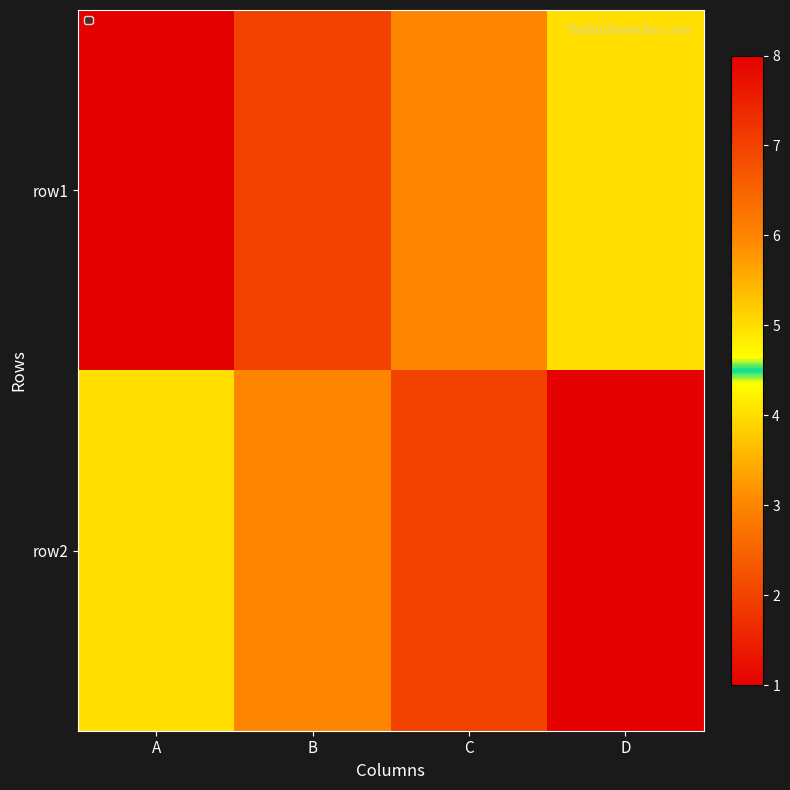

List the series in order of their peak value, lowest first.

row1, row2